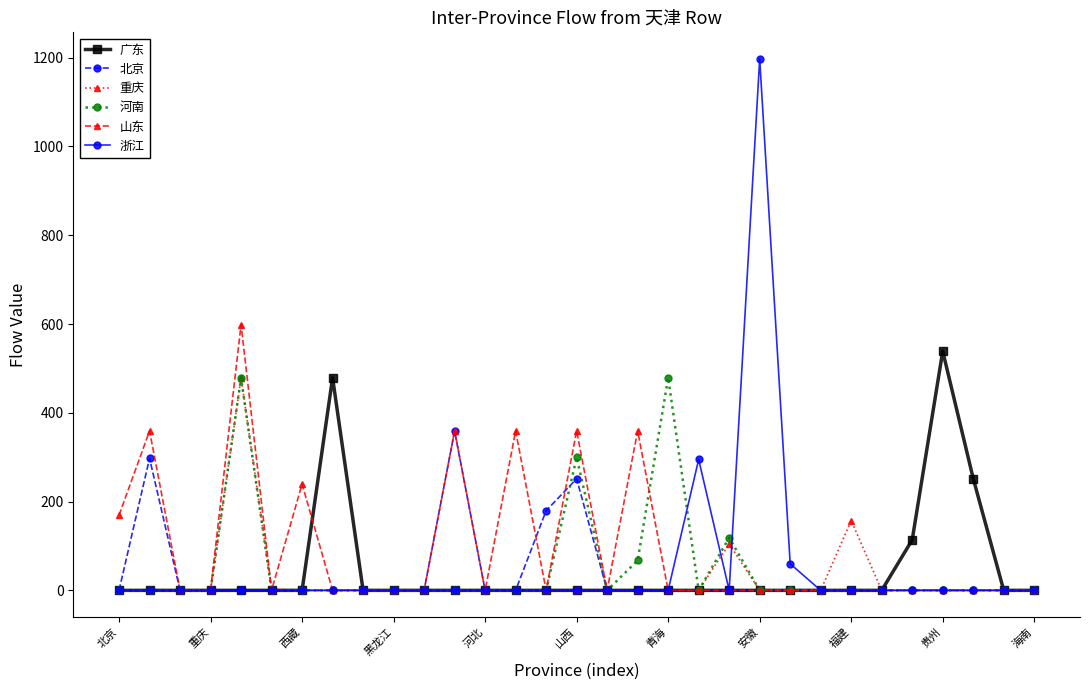

How many categories are shown in the chart?

31